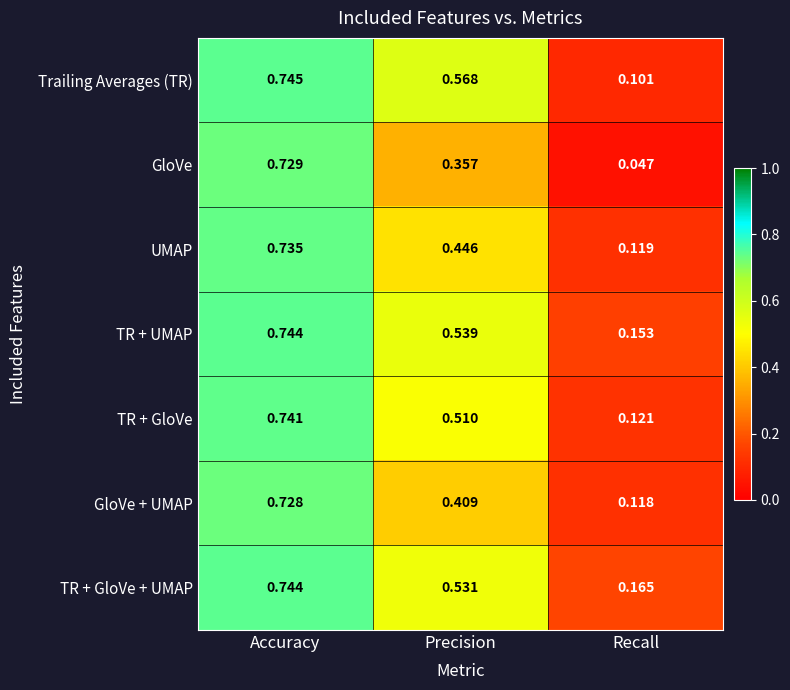

At which label is UMAP closest to 0?

Recall